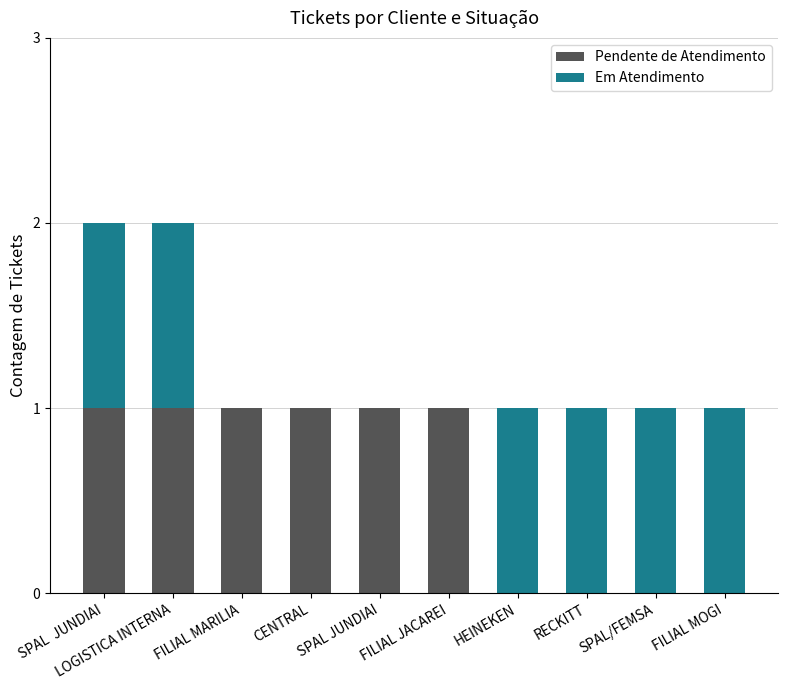

What is the sum of all Pendente de Atendimento values?

6